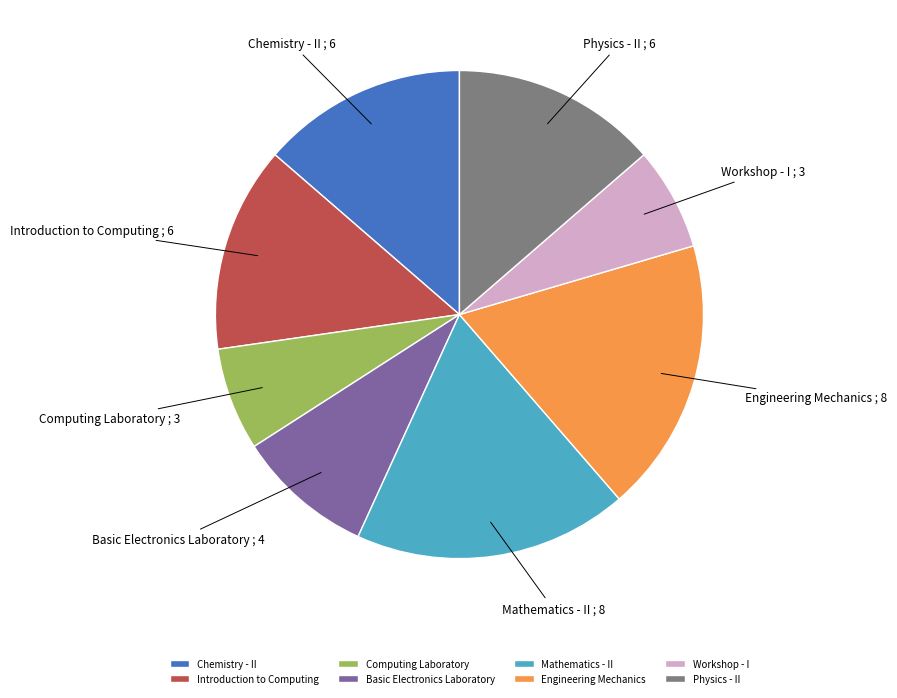

True or false: Computing Laboratory accounts for 7% of the total.

True